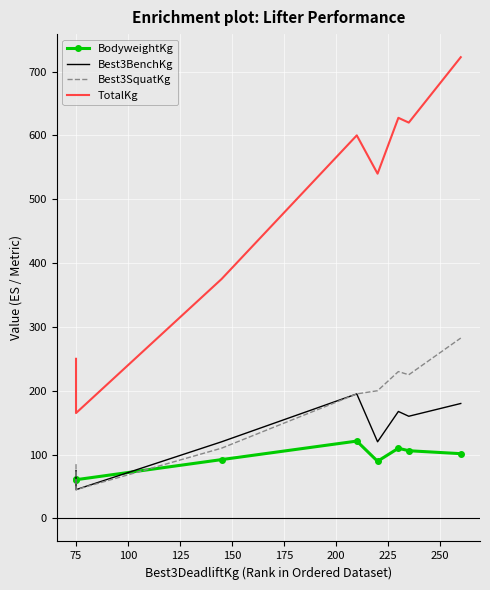

What is the highest value of the TotalKg series?

722.5